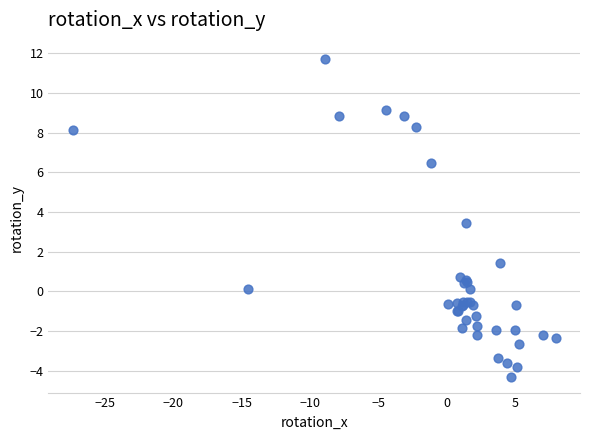

What Y value in the scatter plot is closest to 3?

3.5